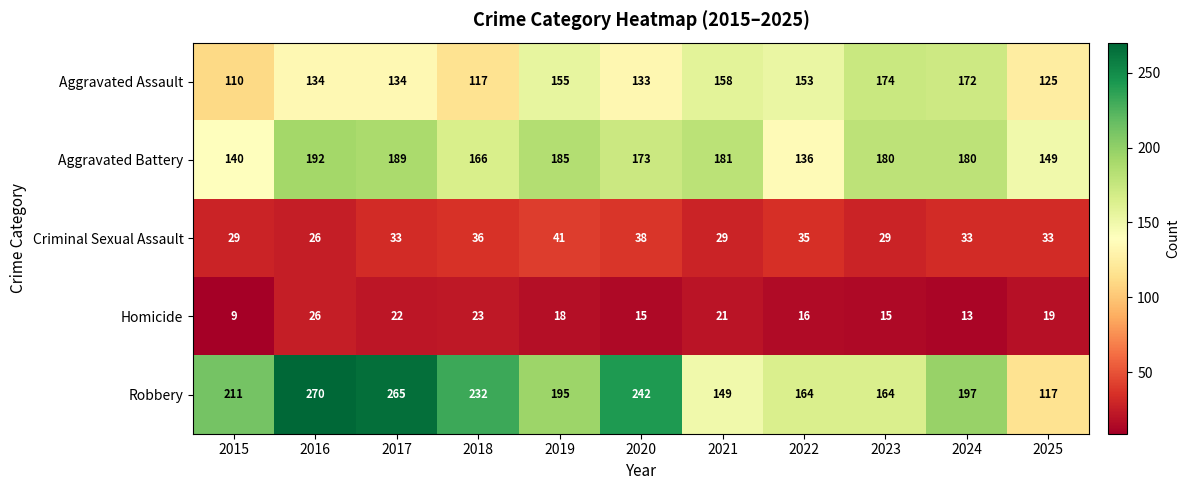

At which label does Homicide reach its minimum?

2015